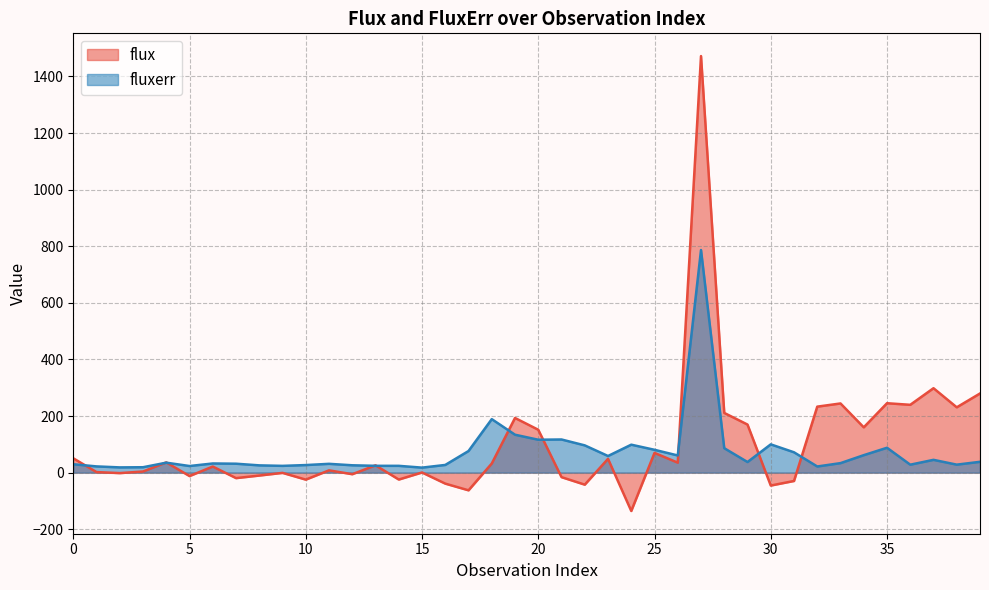

At which label does flux reach its minimum?

24